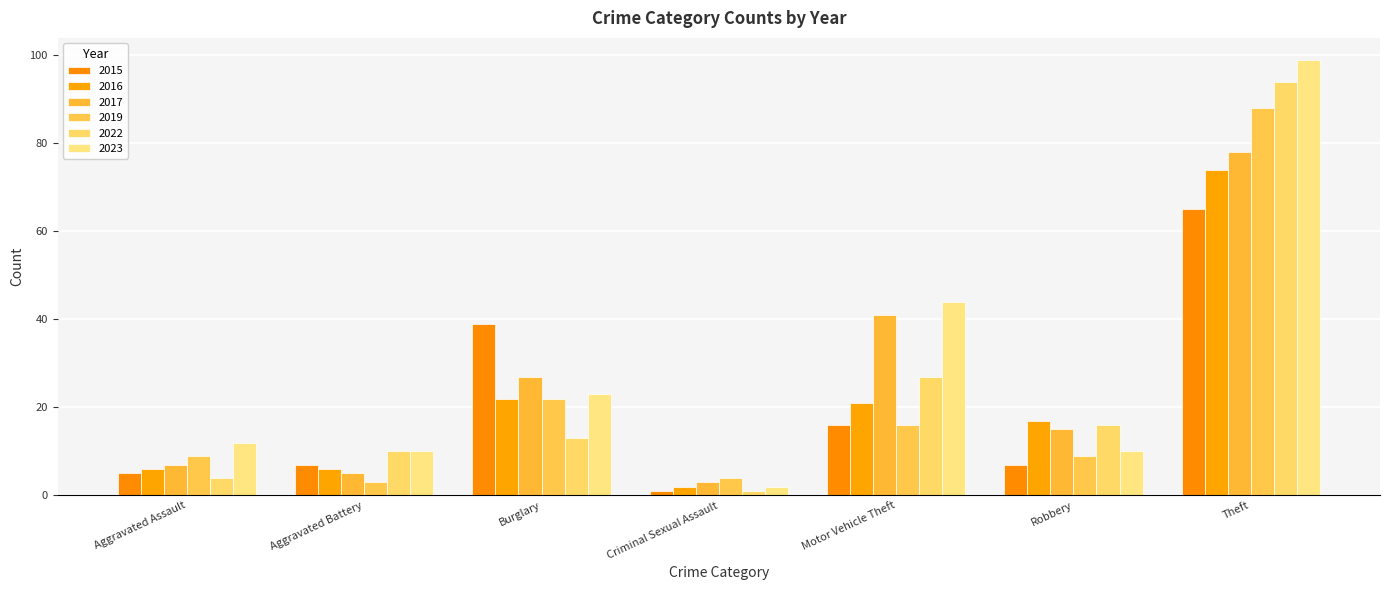

What is the difference between the highest and lowest values at Aggravated Assault?

8